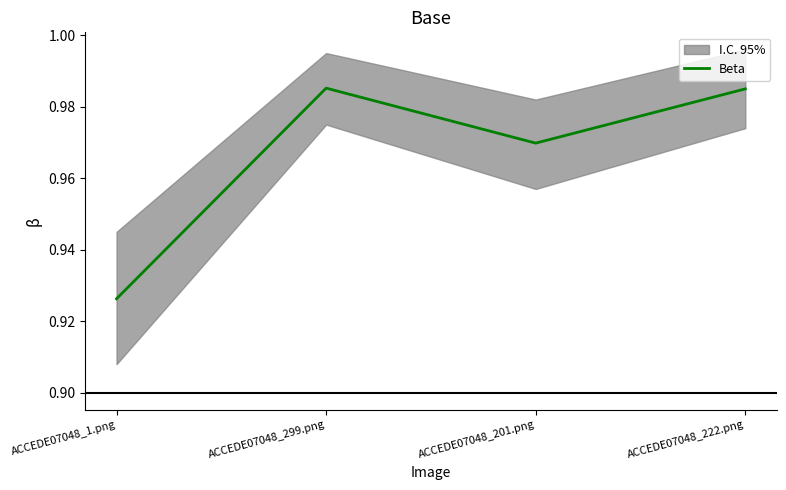

What is the approximate value at ACCEDE07048_299.png?

1.0